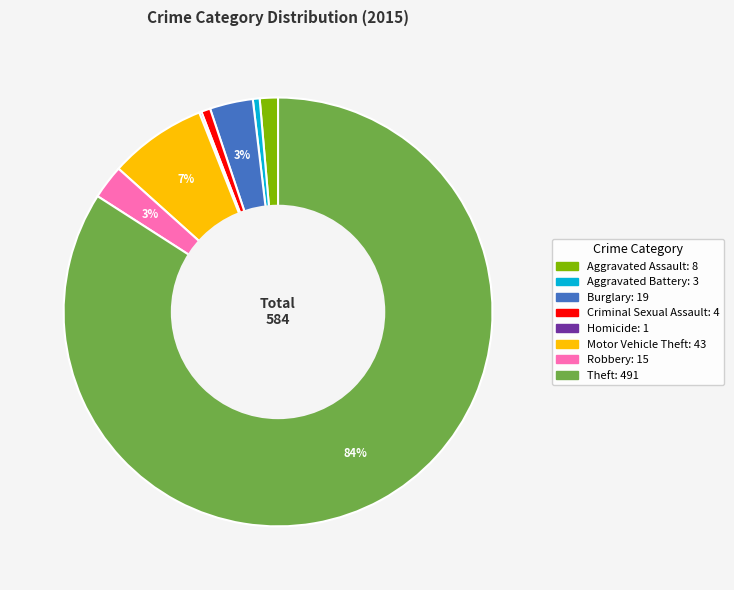

What is the majority slice?

Theft